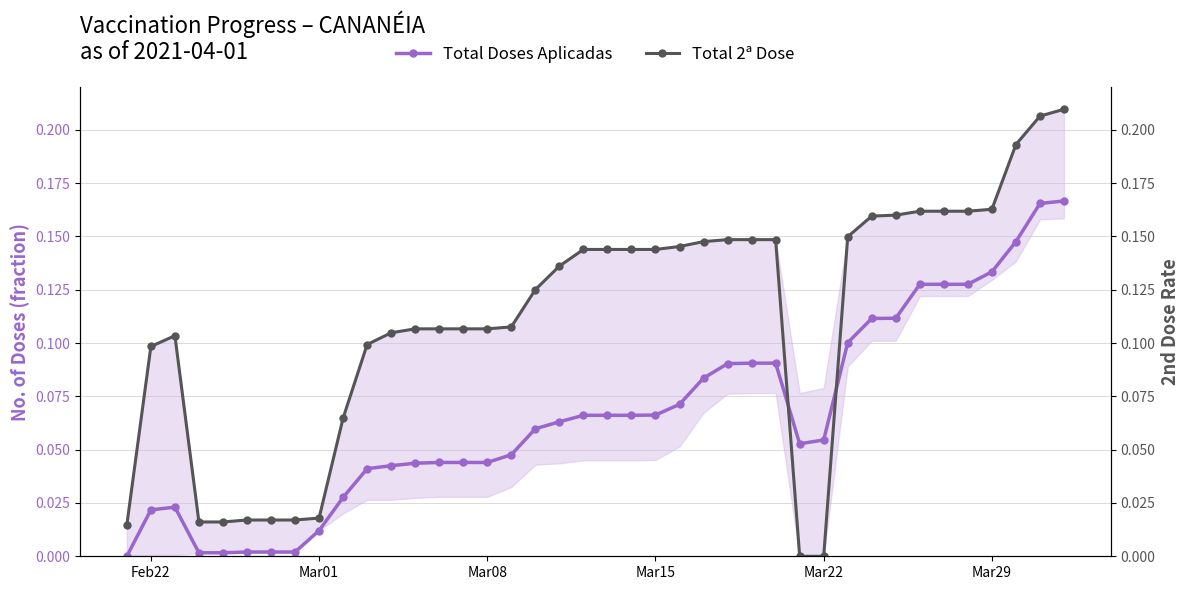

True or false: Total 2ª Dose has a value of 0.1 at Mar15.

True